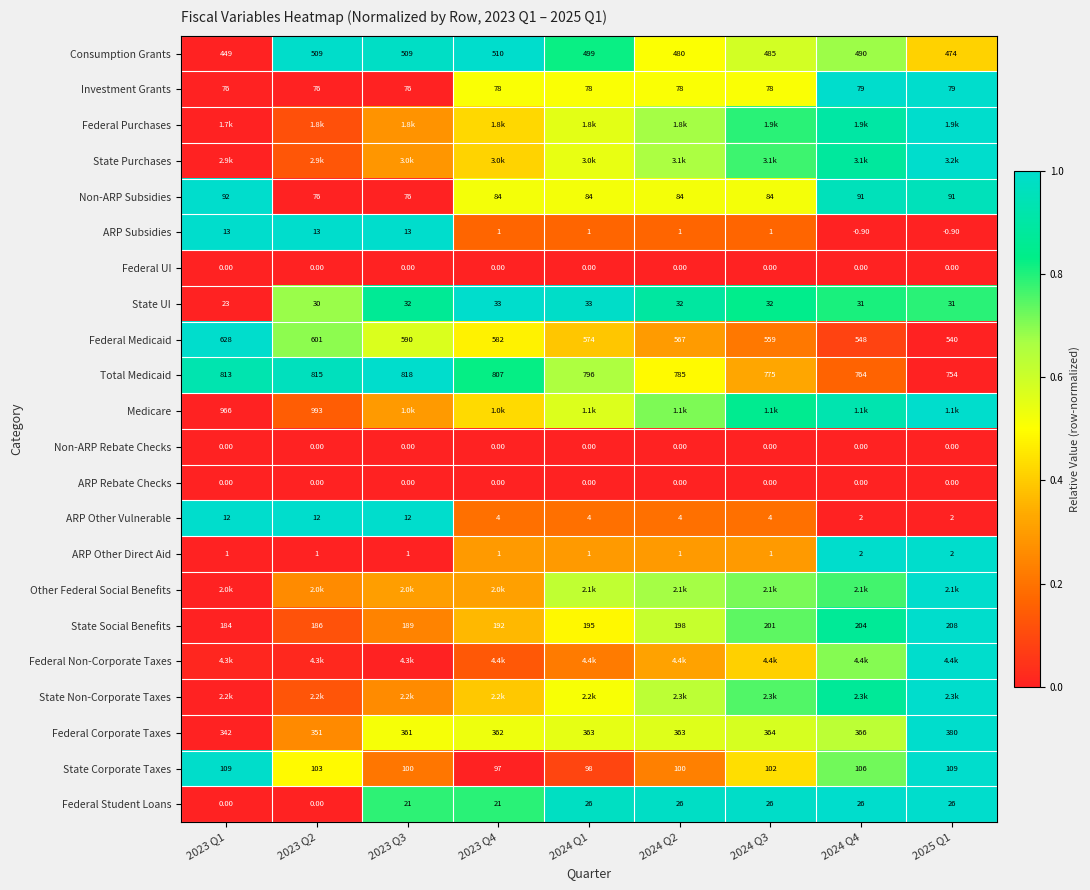

How many values in the Federal Medicaid series are below 574?

4